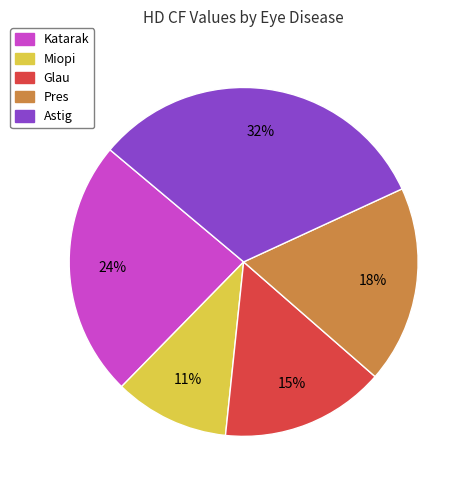

Is it true that Glau is 25% of the pie?

False